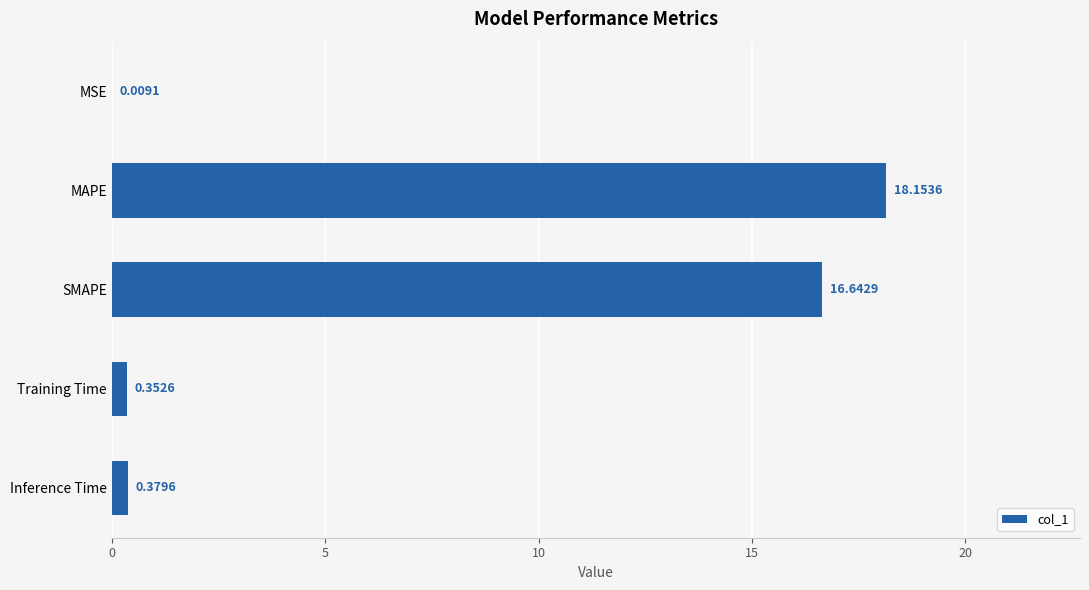

What is the change in value from MSE to SMAPE?

+16.6